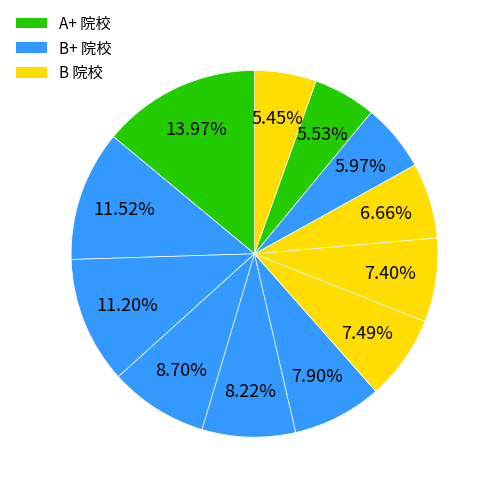

How many slices are in this pie chart?

12